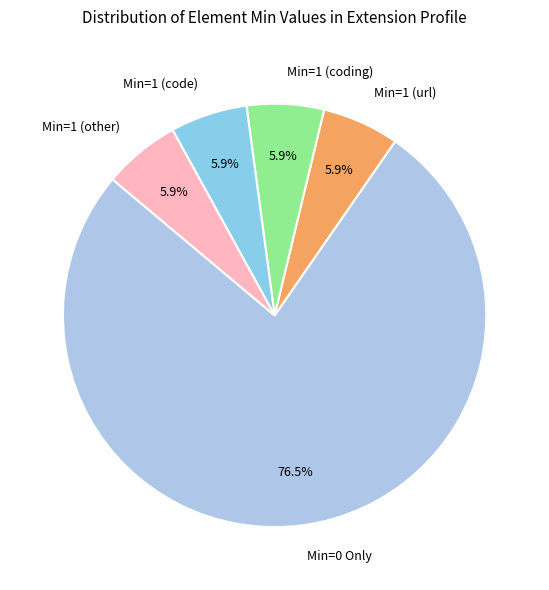

Combined, do Min=1 (code) and Min=1 (coding) account for over 50%?

No